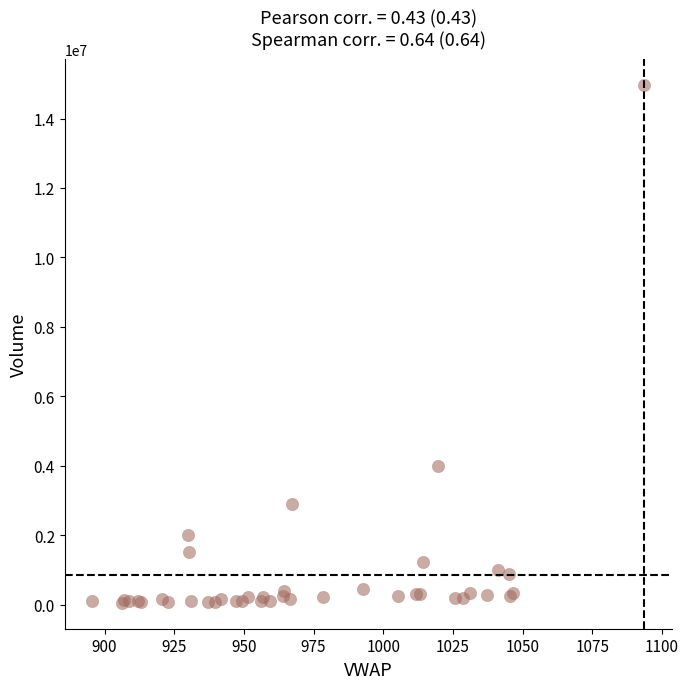

What Y value in the scatter plot is closest to 7515191?

3988465